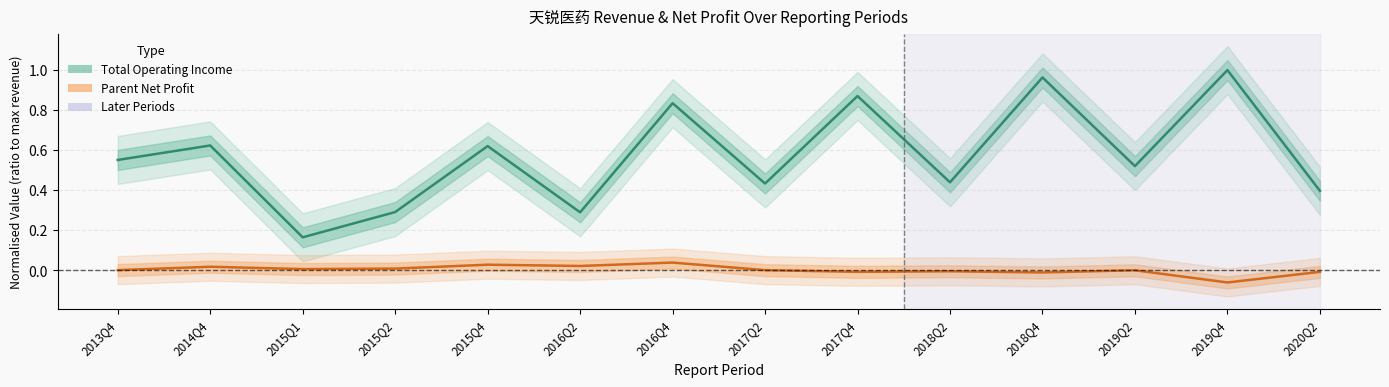

Which has a higher value, 2015Q1 or 2015Q2?

2015Q2